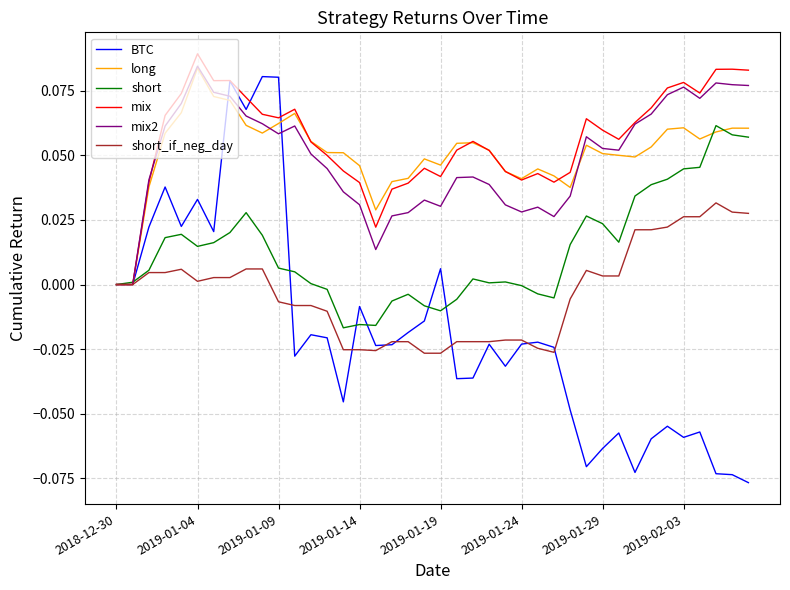

Which series has the largest range (max minus min)?

BTC